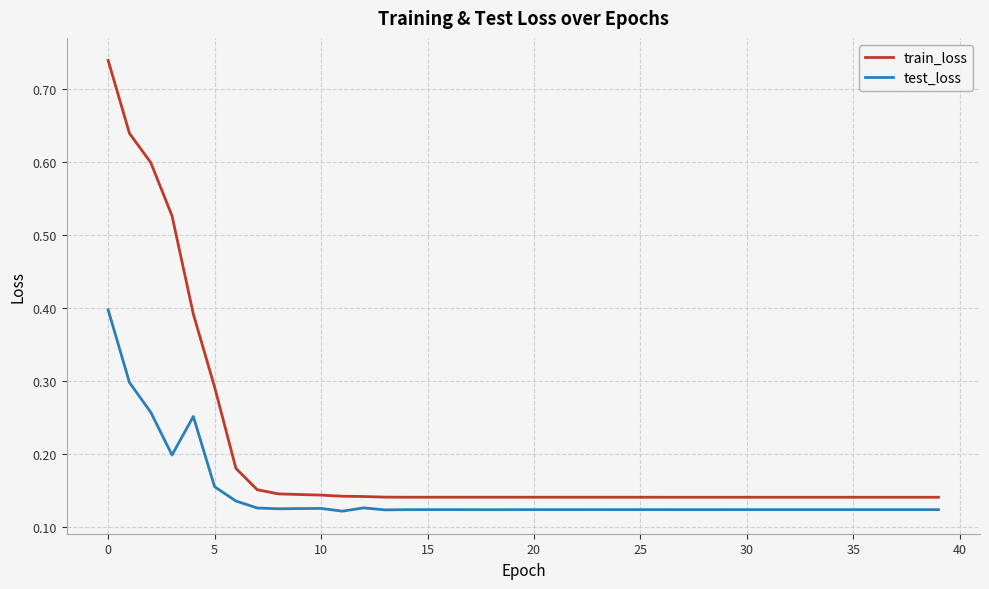

How many series are shown in this chart?

2